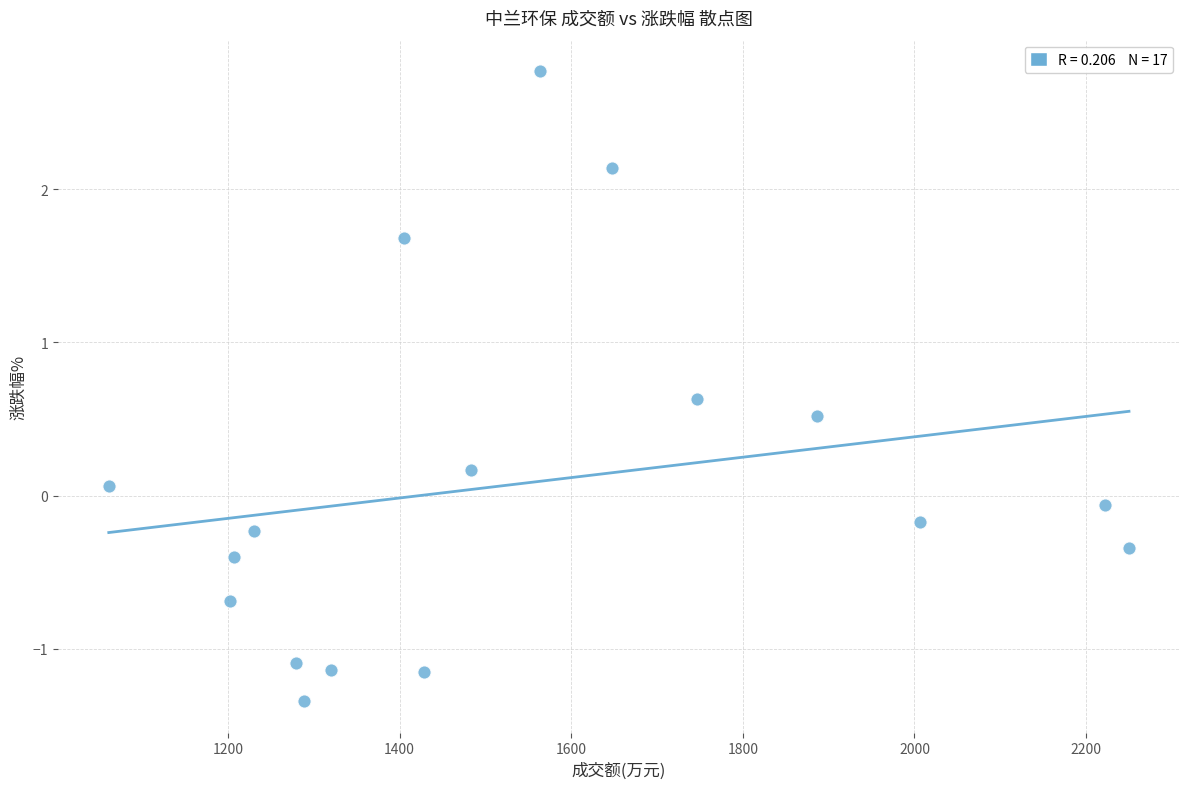

What is the range of Y values (max minus min)?

4.1